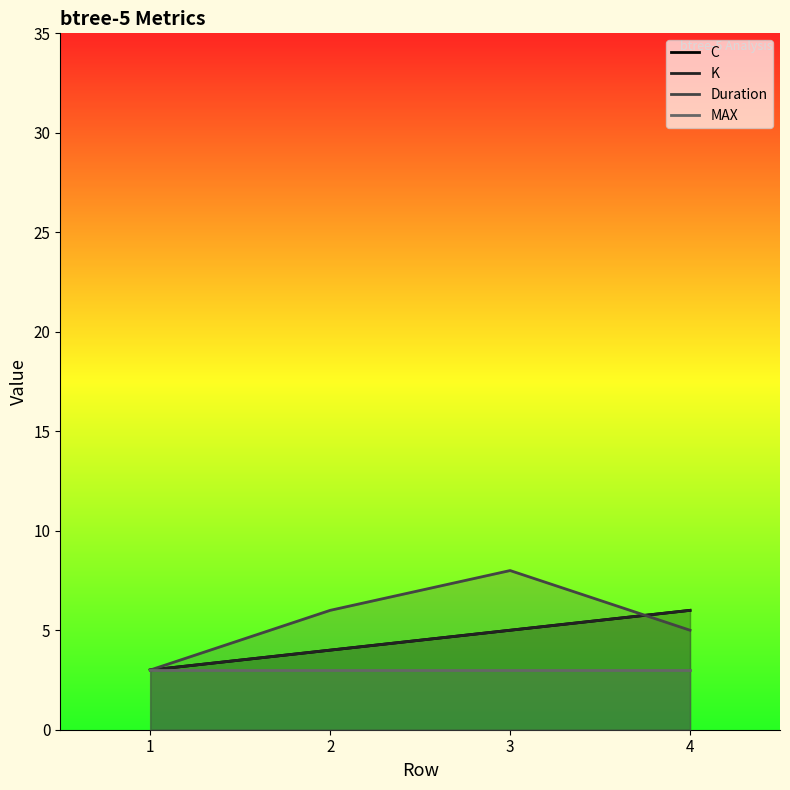

Reading left to right, extract all data points from this chart.

C: 1=3	2=4	3=5	4=6
K: 1=3	2=4	3=5	4=6
Duration: 1=3	2=6	3=8	4=5
MAX: 1=3	2=3	3=3	4=3